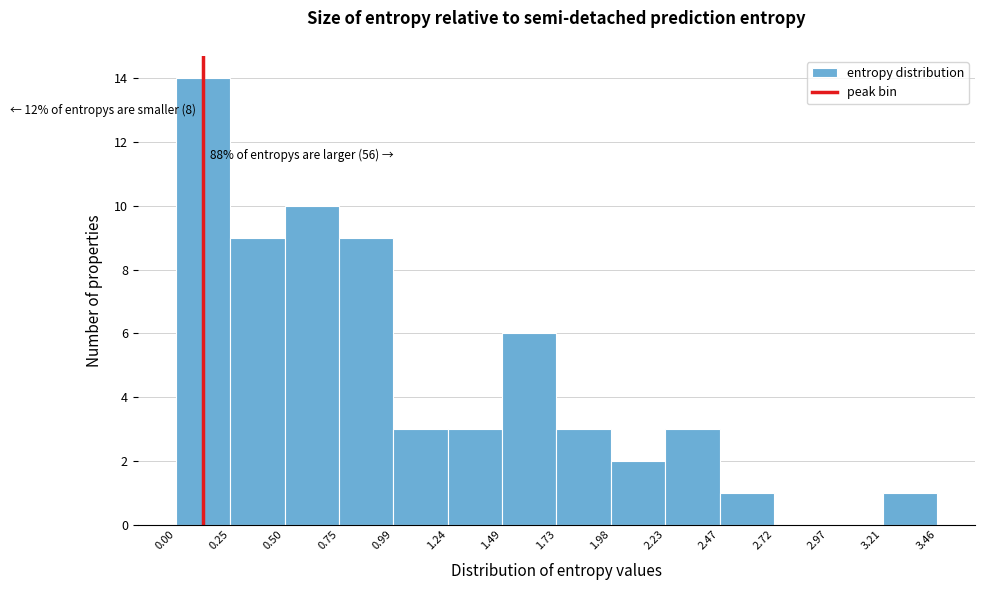

Which range on the x-axis has the tallest bar?

0.00 to 0.25